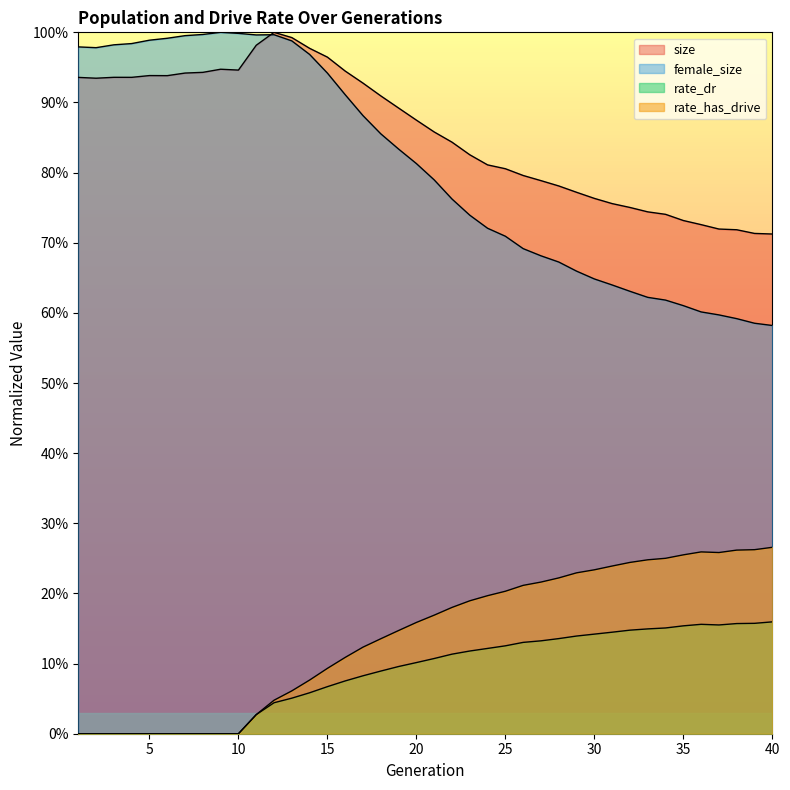

How many lines are shown in the chart?

4